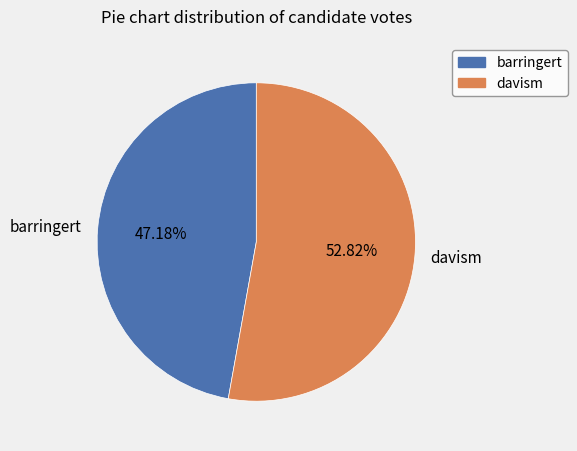

To the nearest percent, what is the combined percentage of barringert and davism?

100%